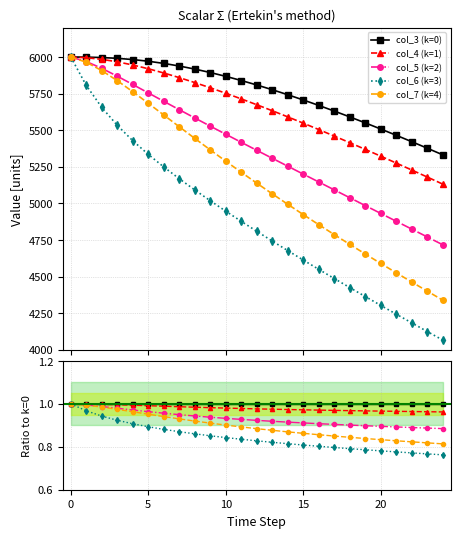

Which has a higher value, 9 or 10?

9